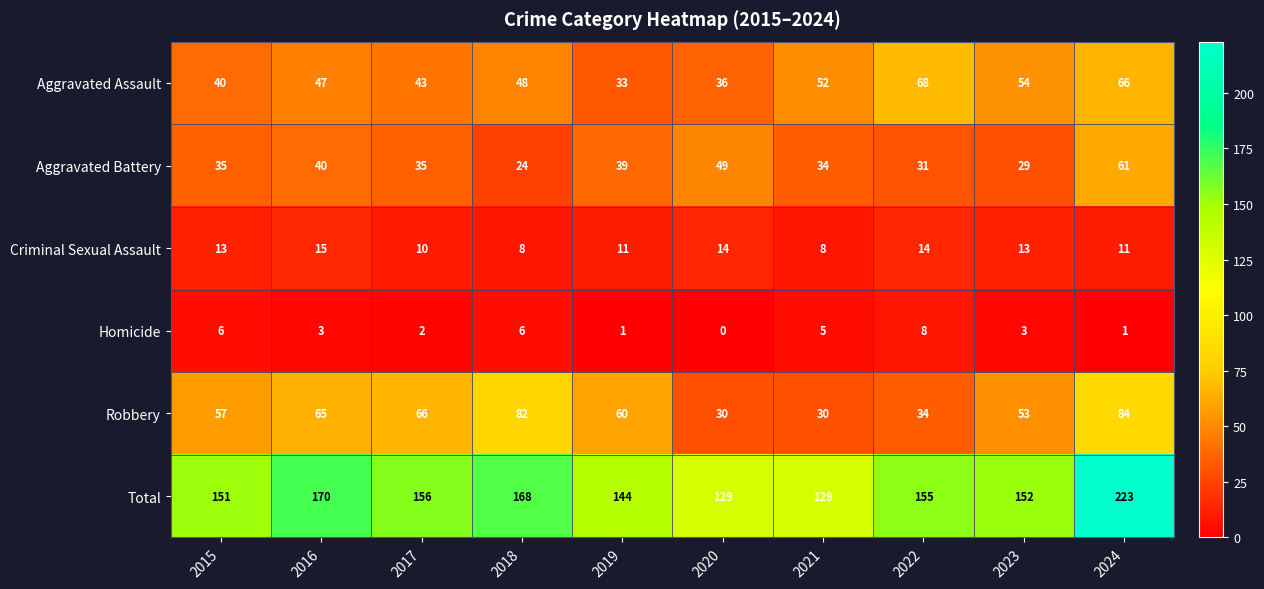

True or false: Criminal Sexual Assault has a value of 6 at 2017.

False